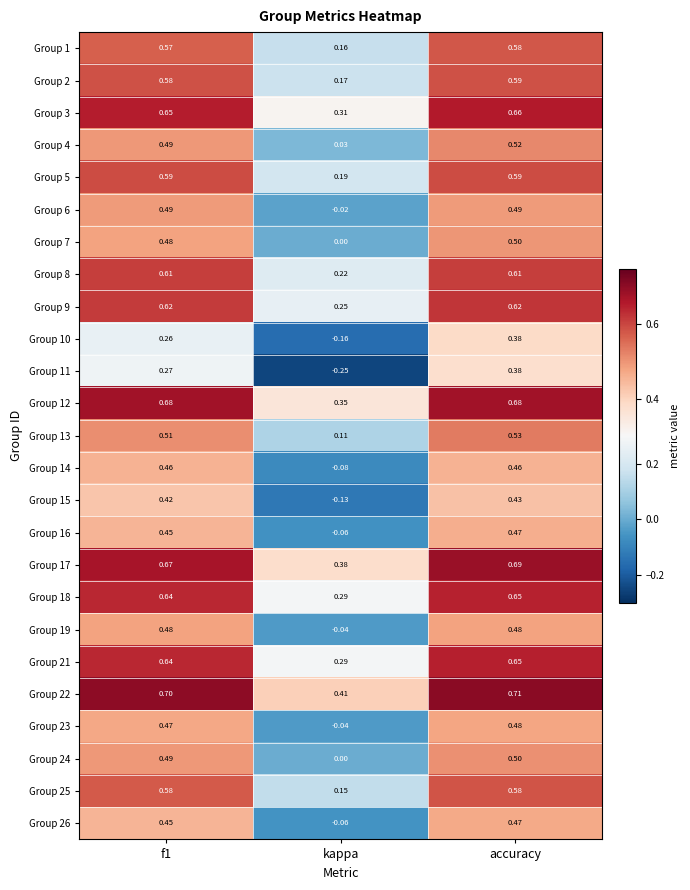

At which label is Group 8 closest to 0?

kappa